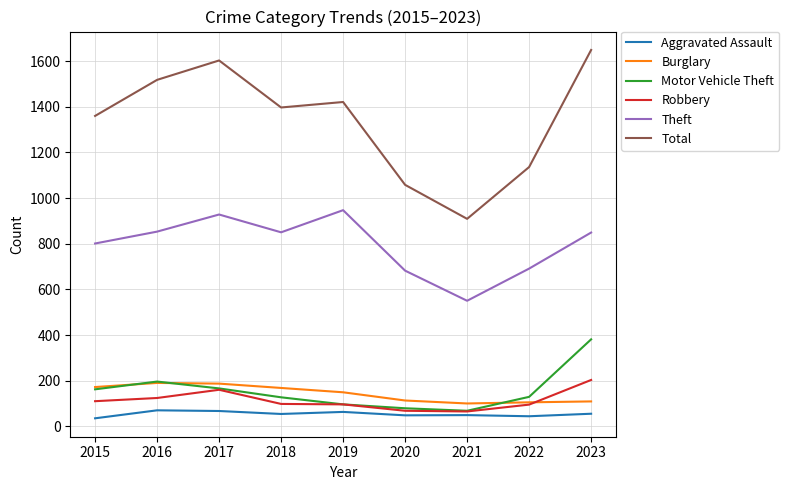

What is the maximum value for Theft?

947